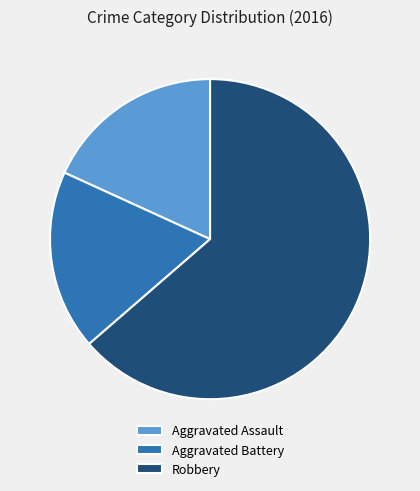

Do Robbery and Aggravated Battery together represent more than half of the pie?

Yes